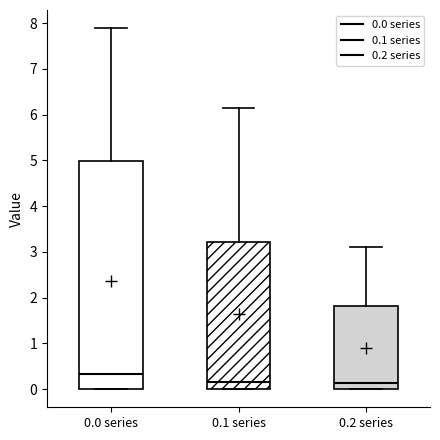

Reading left to right, read every box against the y-axis: the position of its median line, the range the box covers, and the ends of its whiskers. The values are not printed on the chart, so give them approximately, as read against the axis.

0.0 series: median 0.3, box 0.0 to 5.0, whiskers 0.0 to 7.9
0.1 series: median 0.2, box 0.0 to 3.2, whiskers 0.0 to 6.2
0.2 series: median 0.1, box 0.0 to 1.8, whiskers 0.0 to 3.1